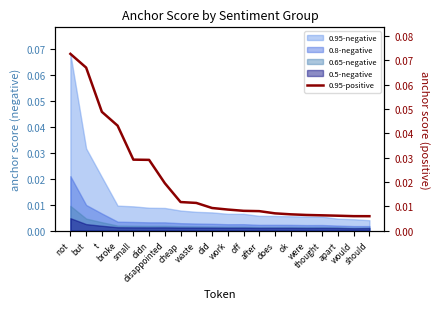

What is the label of the 11th point from the left?

work